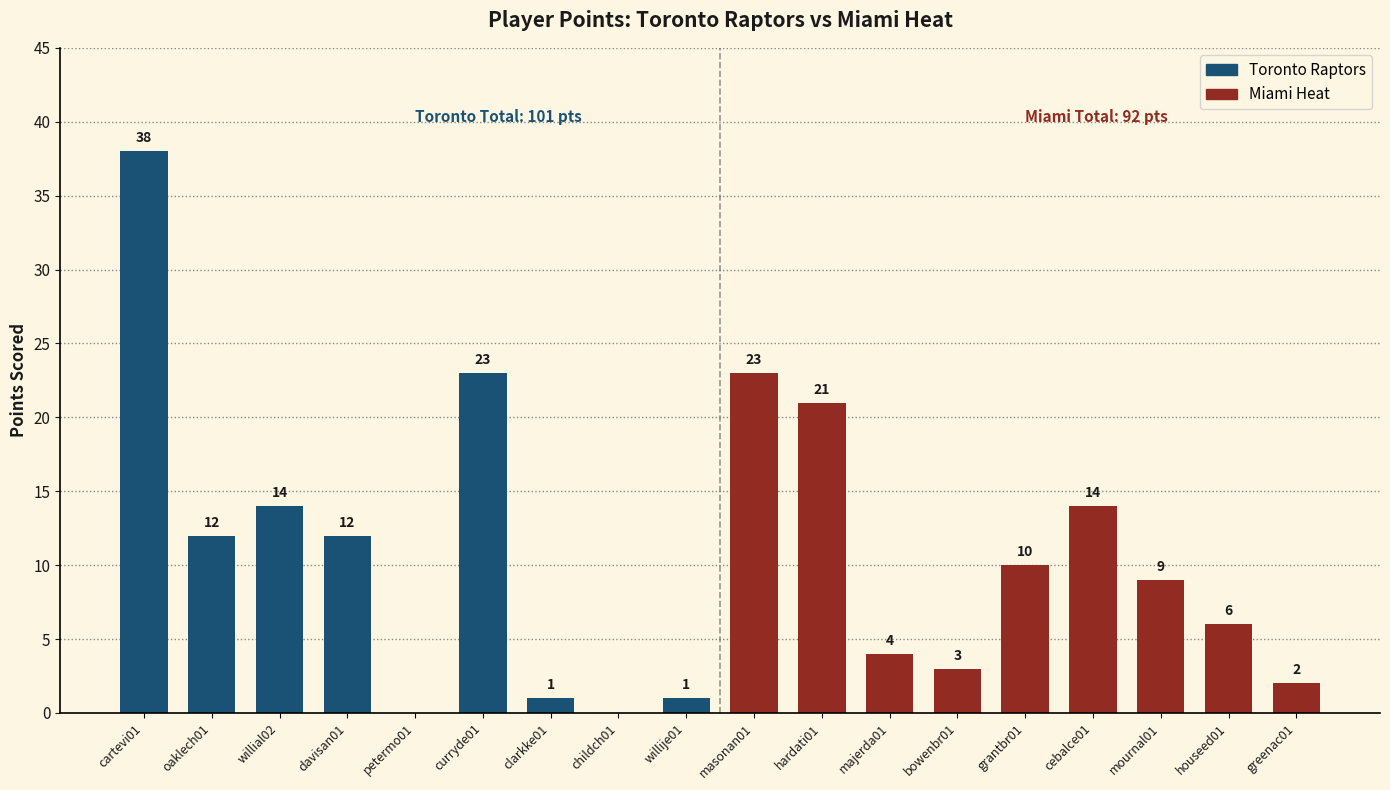

Does the chart contain any negative values?

No